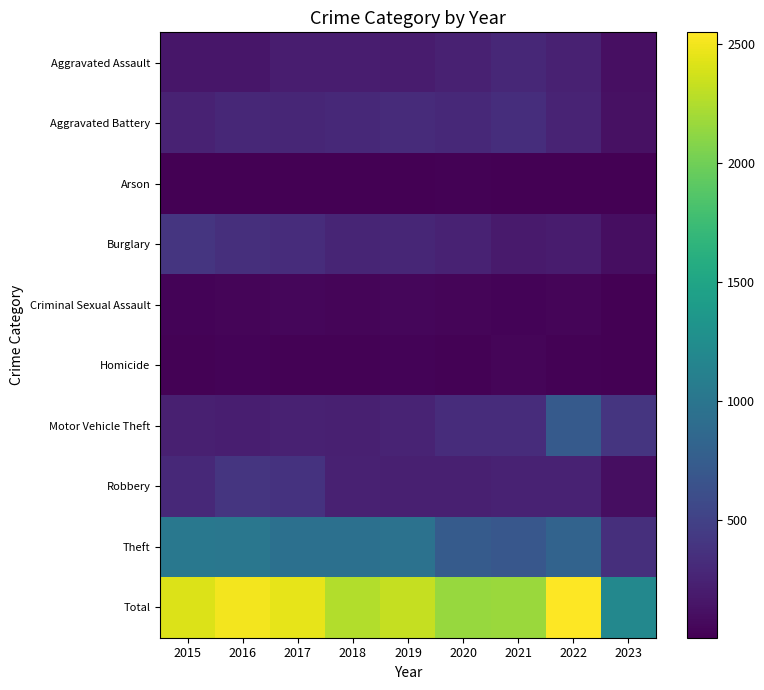

What is the total value across all series at 2021?

4320